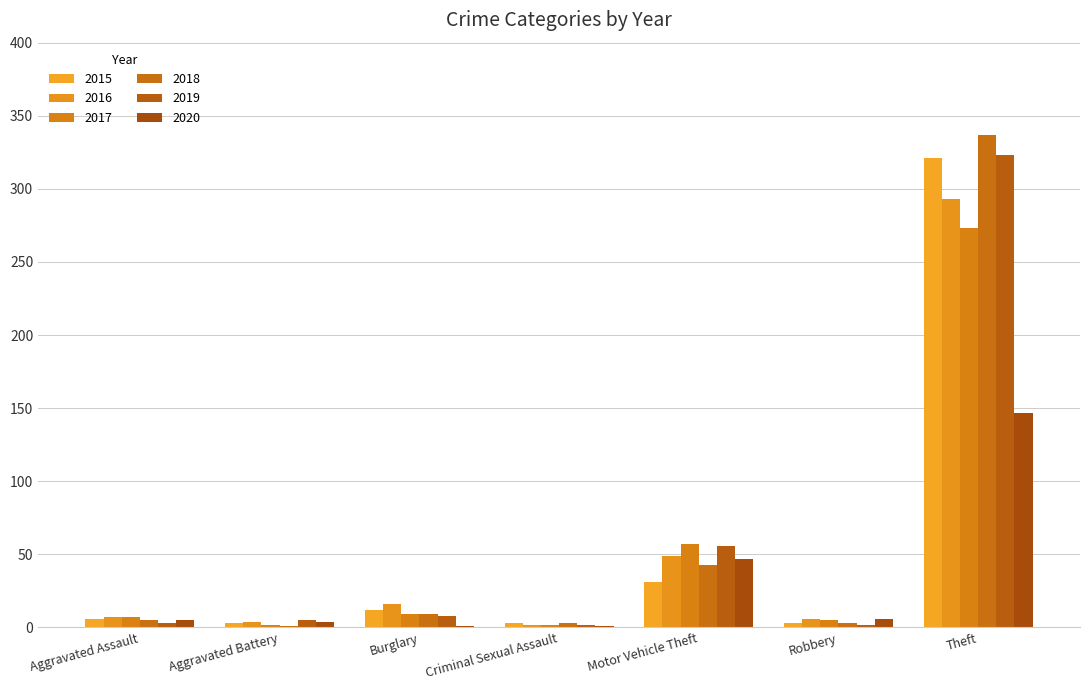

How many data points does each series have?

7